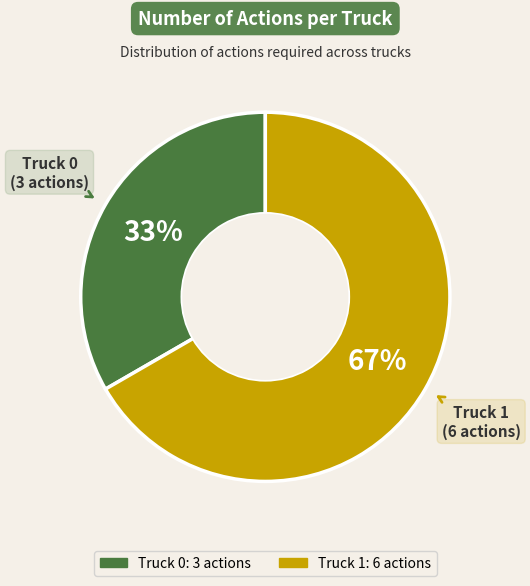

Do Truck 0 and Truck 1 together represent more than half of the pie?

Yes